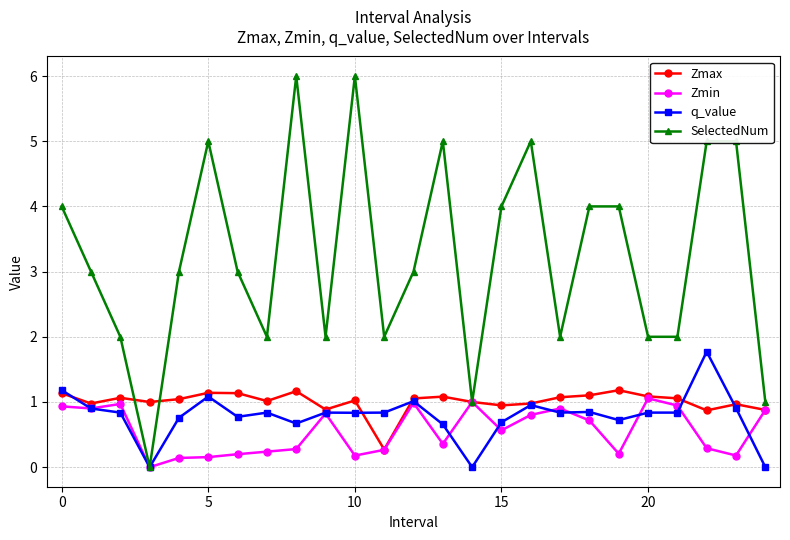

In Zmax, how many points are higher than both neighbors (excluding endpoints)?

7